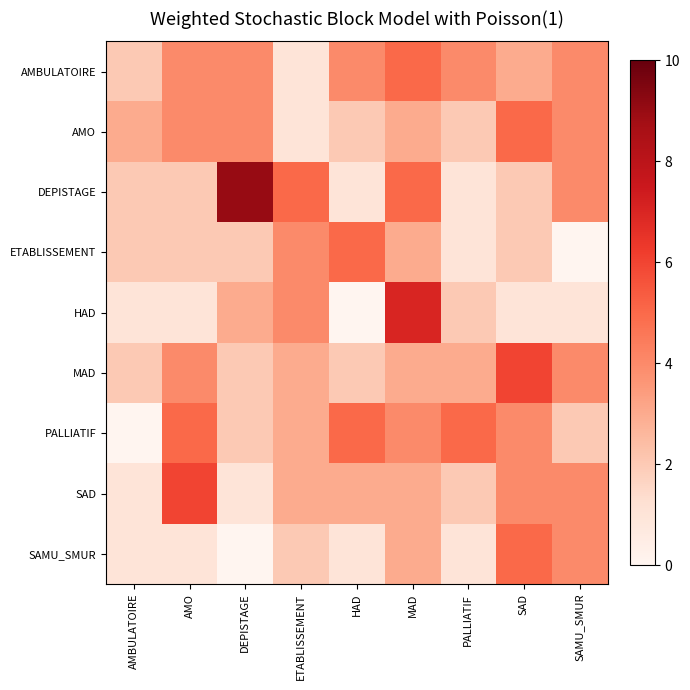

Which series has the widest spread of values?

DEPISTAGE